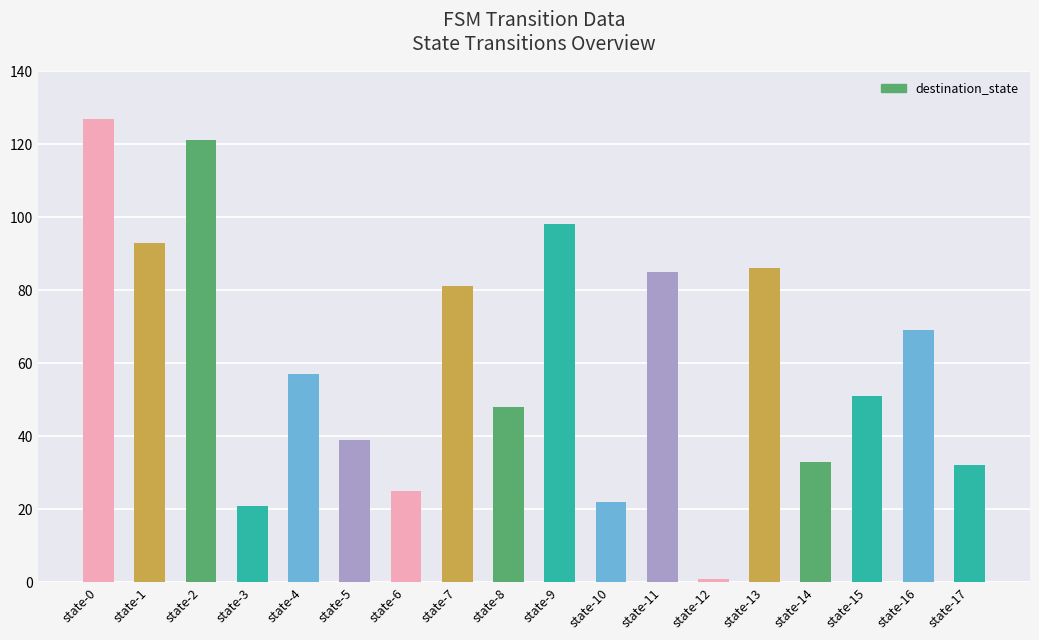

Approximately how many times larger is the value at state-6 compared to state-10?

1.1